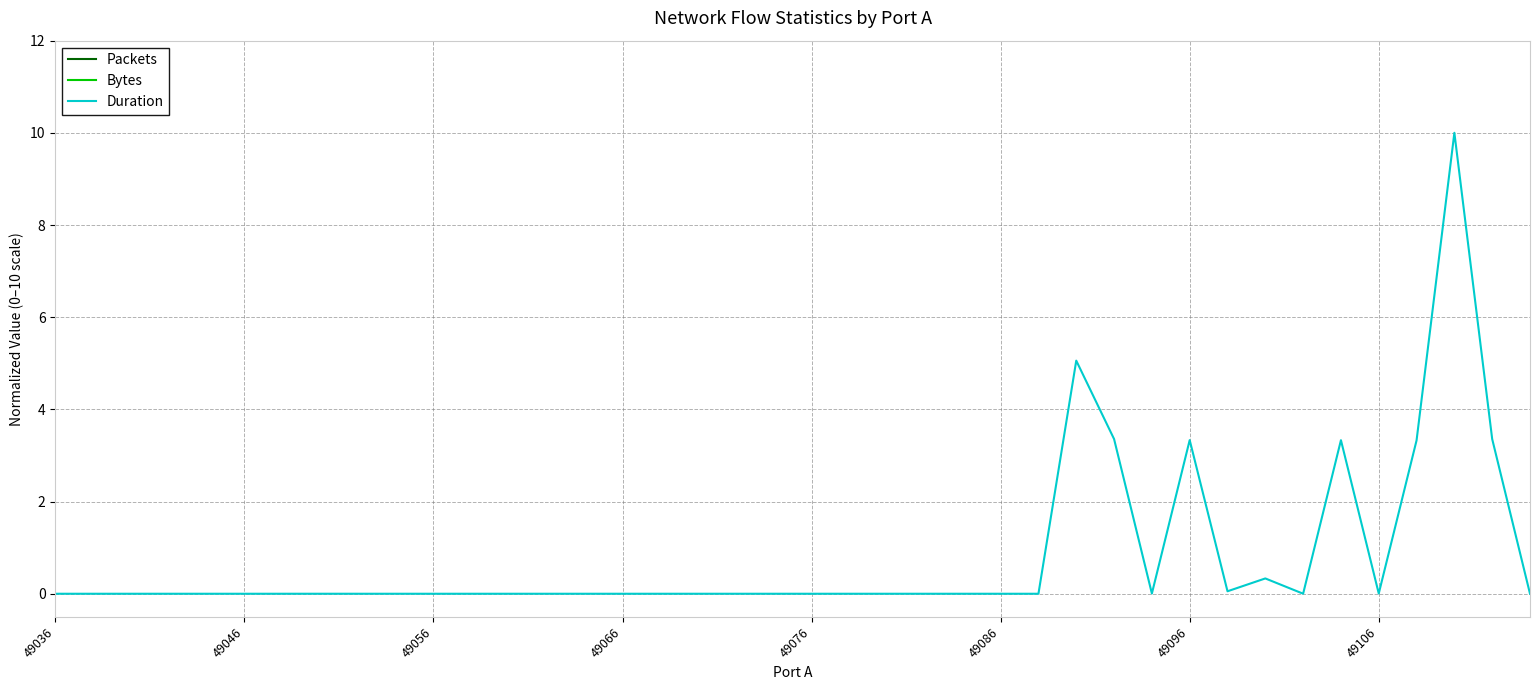

True or false: Bytes and Duration cross at least once.

False